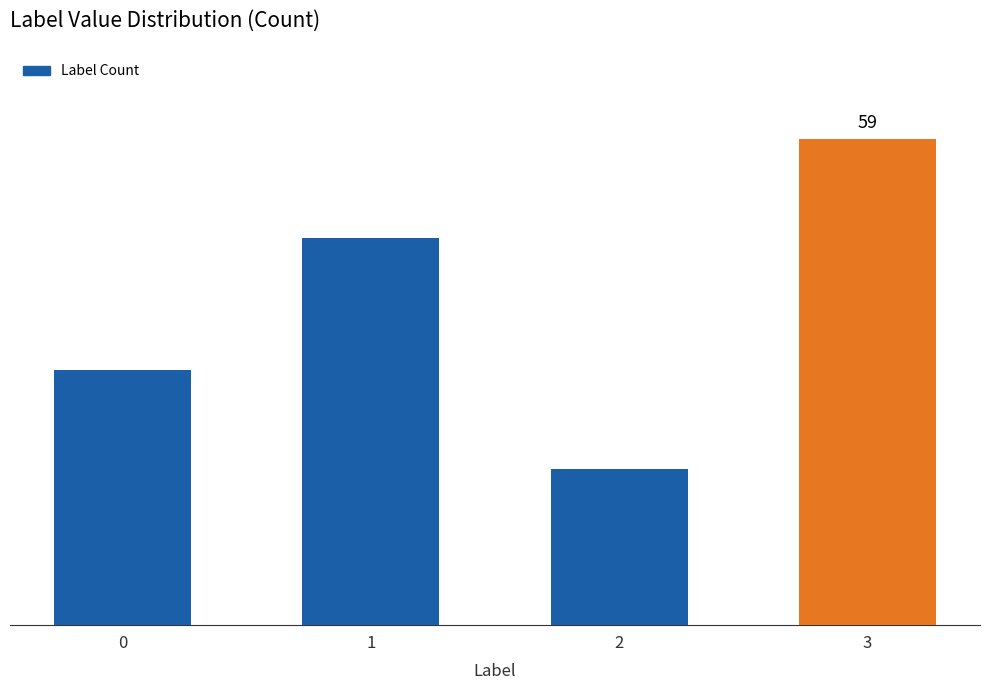

Does the chart contain any negative values?

No